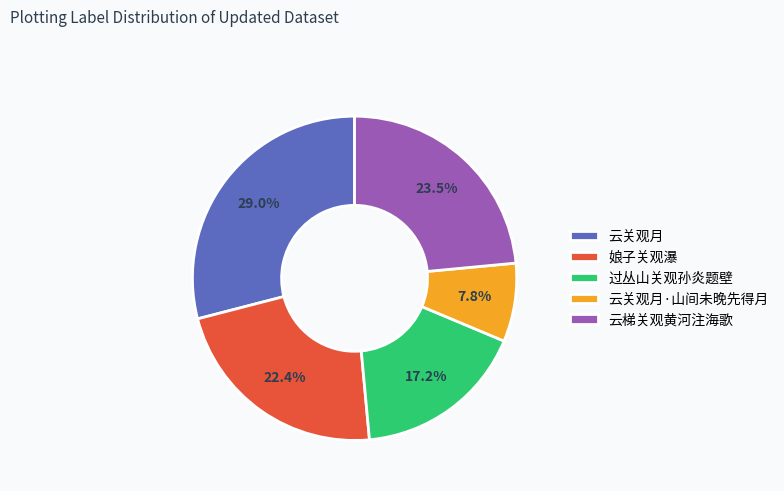

Is the sum of 娘子关观瀑 and 过丛山关观孙炎题壁 greater than half?

No